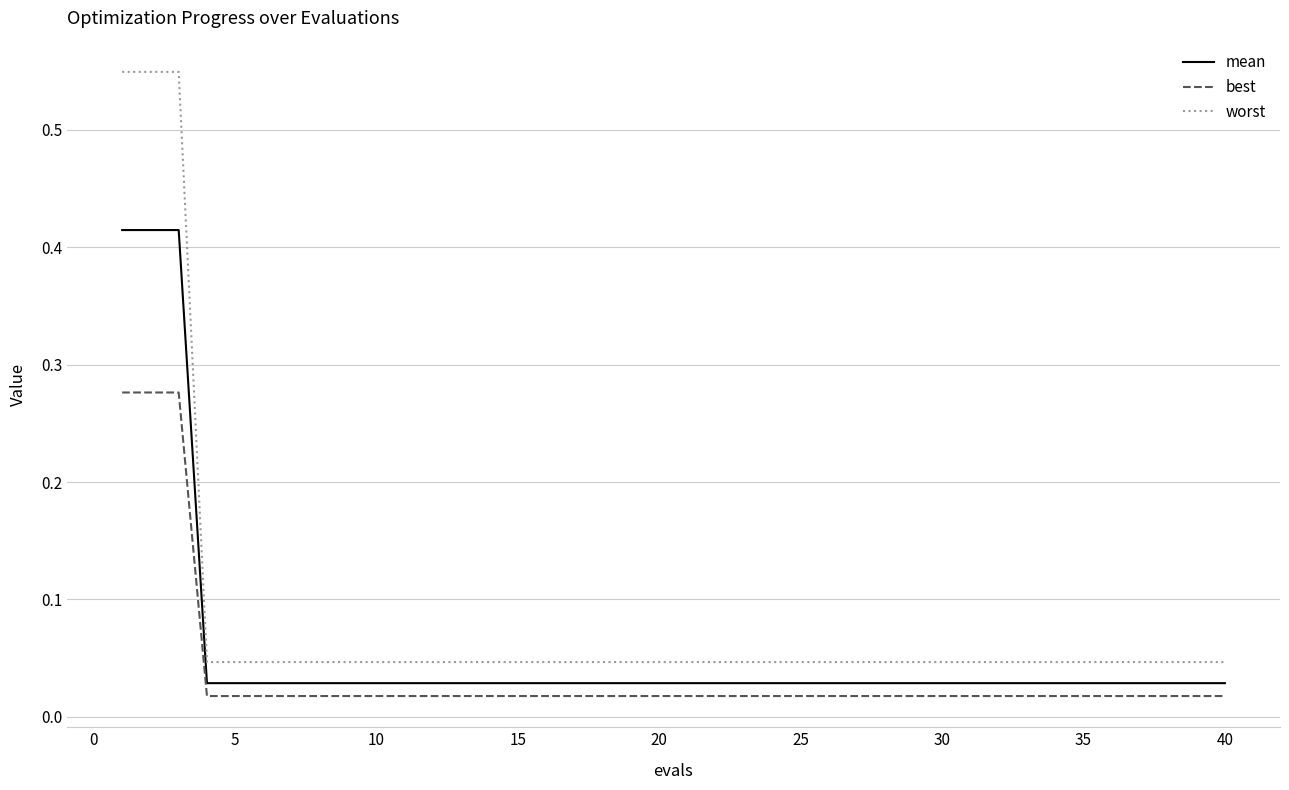

True or false: best and worst cross at least once.

False